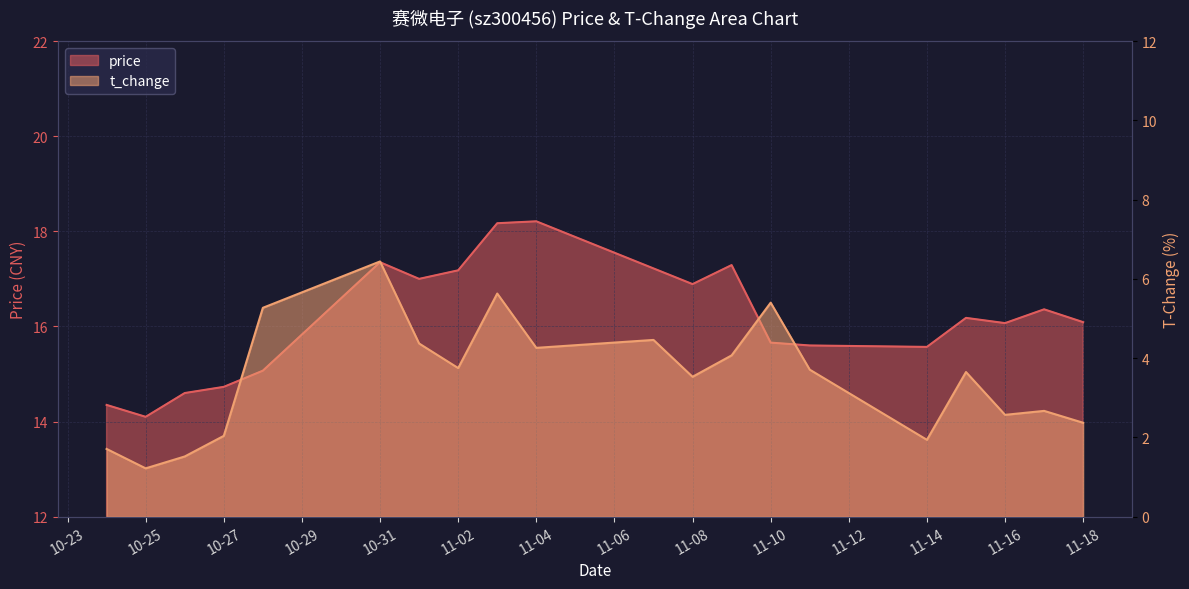

List the series in order of their peak value, highest first.

price, t_change